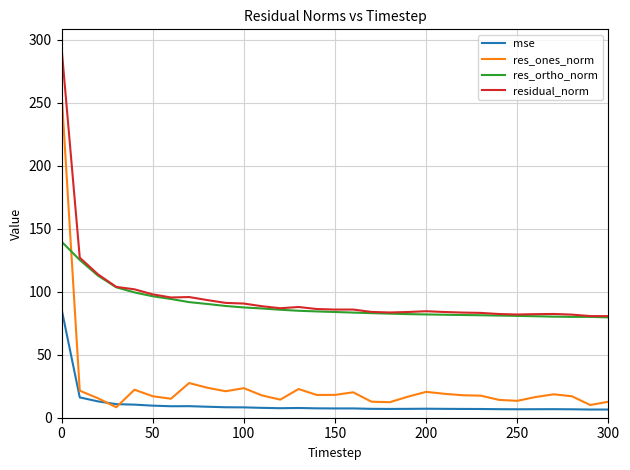

What is the highest value of the res_ortho_norm series?

139.8